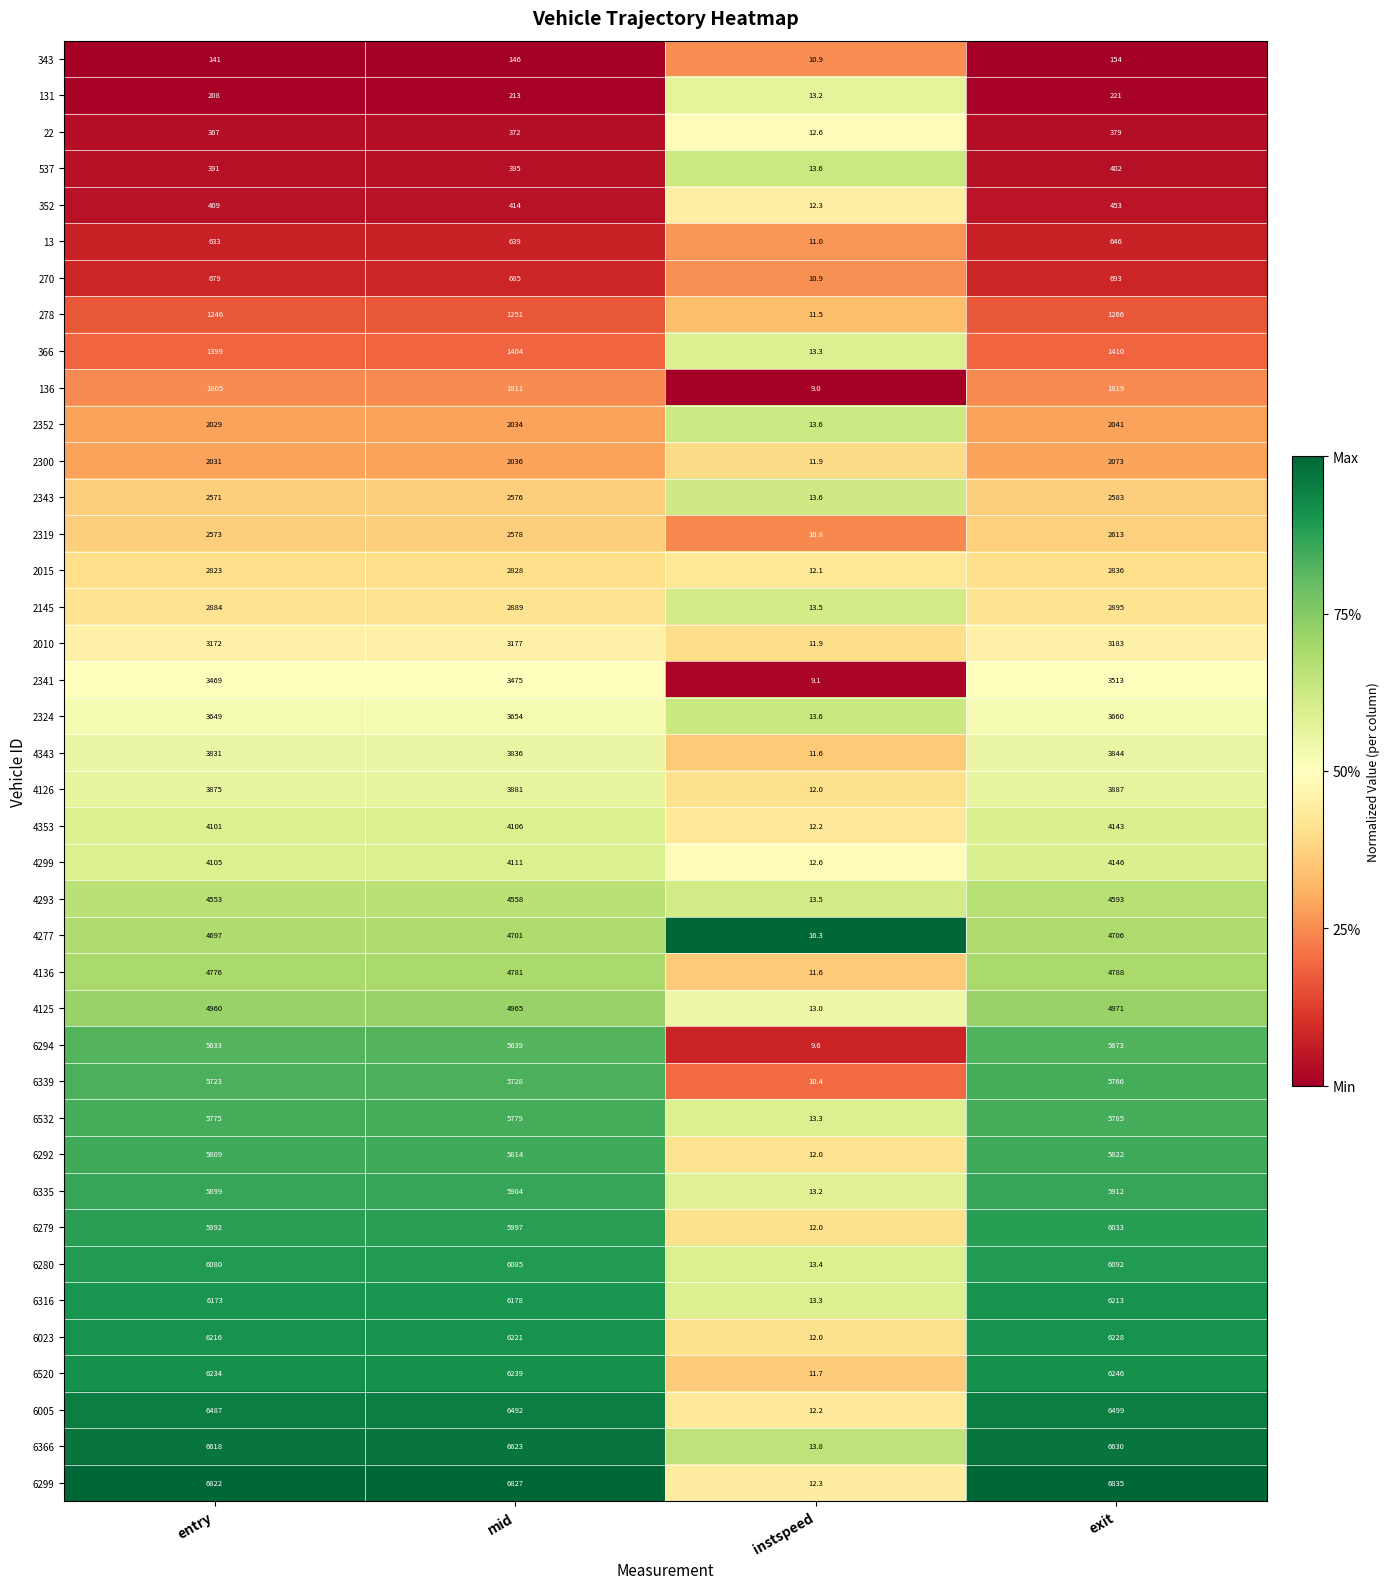

List the series in order of their peak value, lowest first.

343, 131, 22, 537, 352, 13, 270, 278, 366, 136, 2352, 2300, 2343, 2319, 2015, 2145, 2010, 2341, 2324, 4343, 4126, 4353, 4299, 4293, 4277, 4136, 4125, 6294, 6339, 6532, 6292, 6335, 6279, 6280, 6316, 6023, 6520, 6005, 6366, 6299